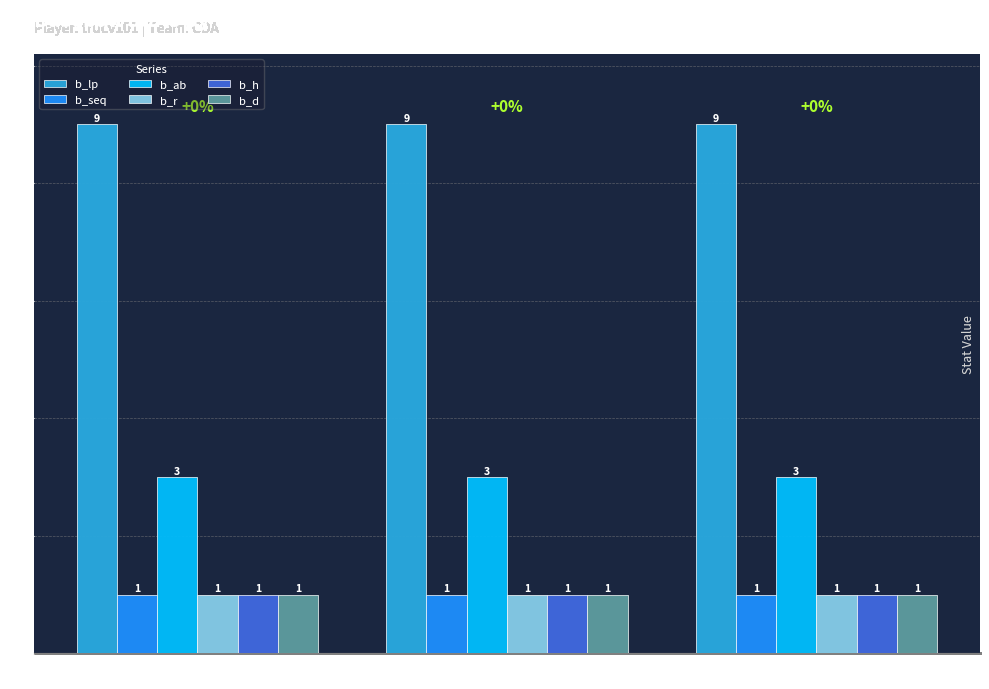

What value does the b_d series have at lower?

1